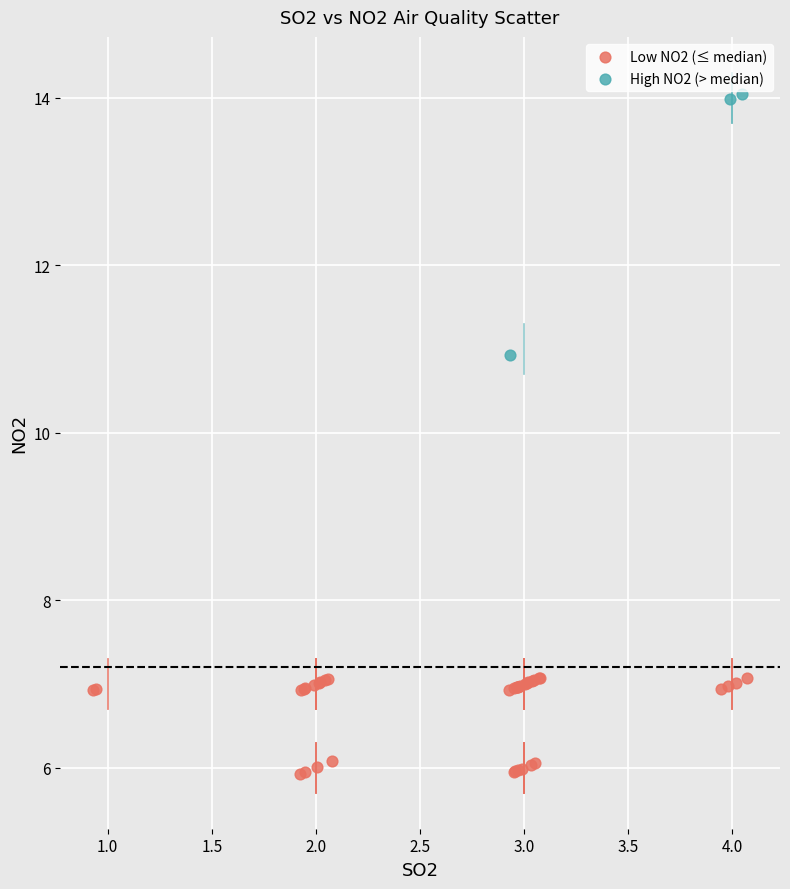

Which series reaches the minimum Y coordinate?

Low NO2 (≤ median)